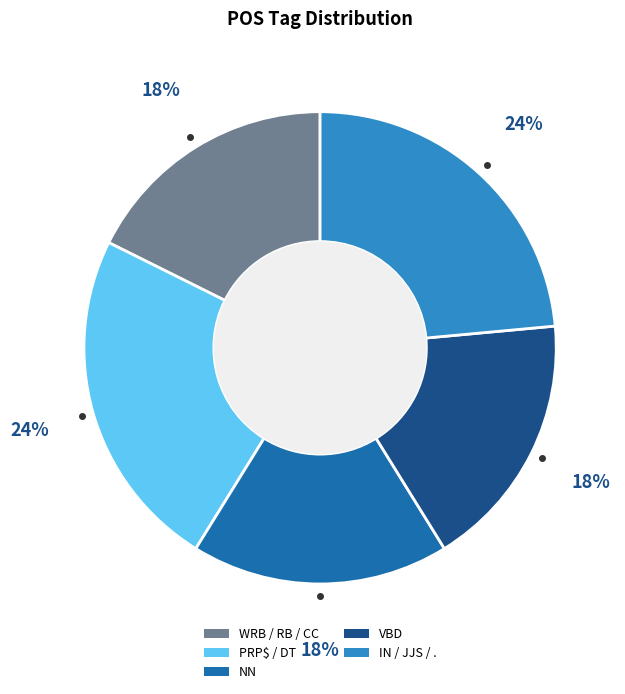

True or false: VBD accounts for 6% of the total.

False